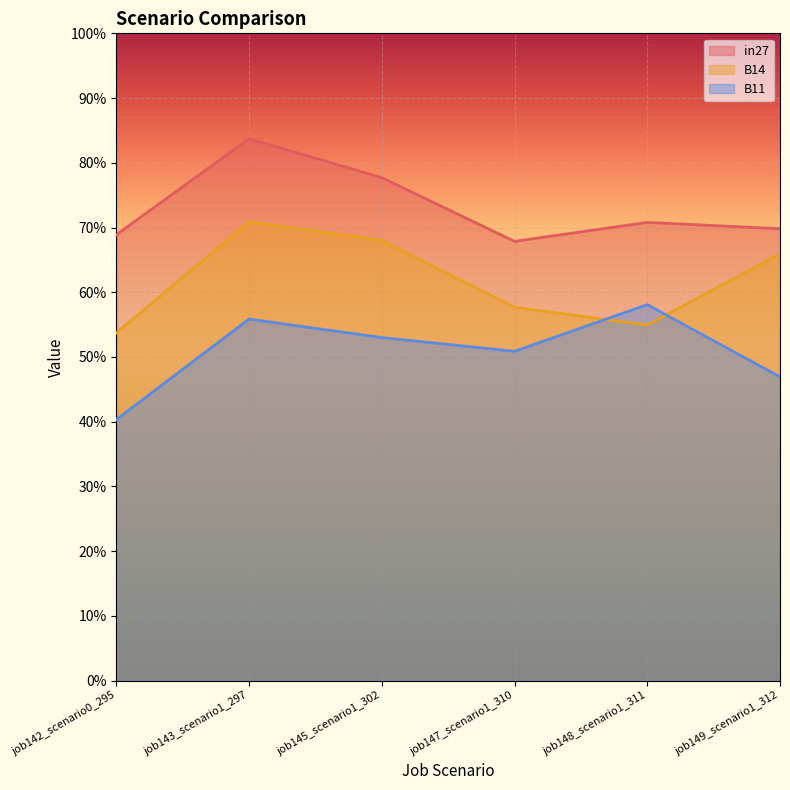

What are all the series names shown in the legend?

in27, B14, B11